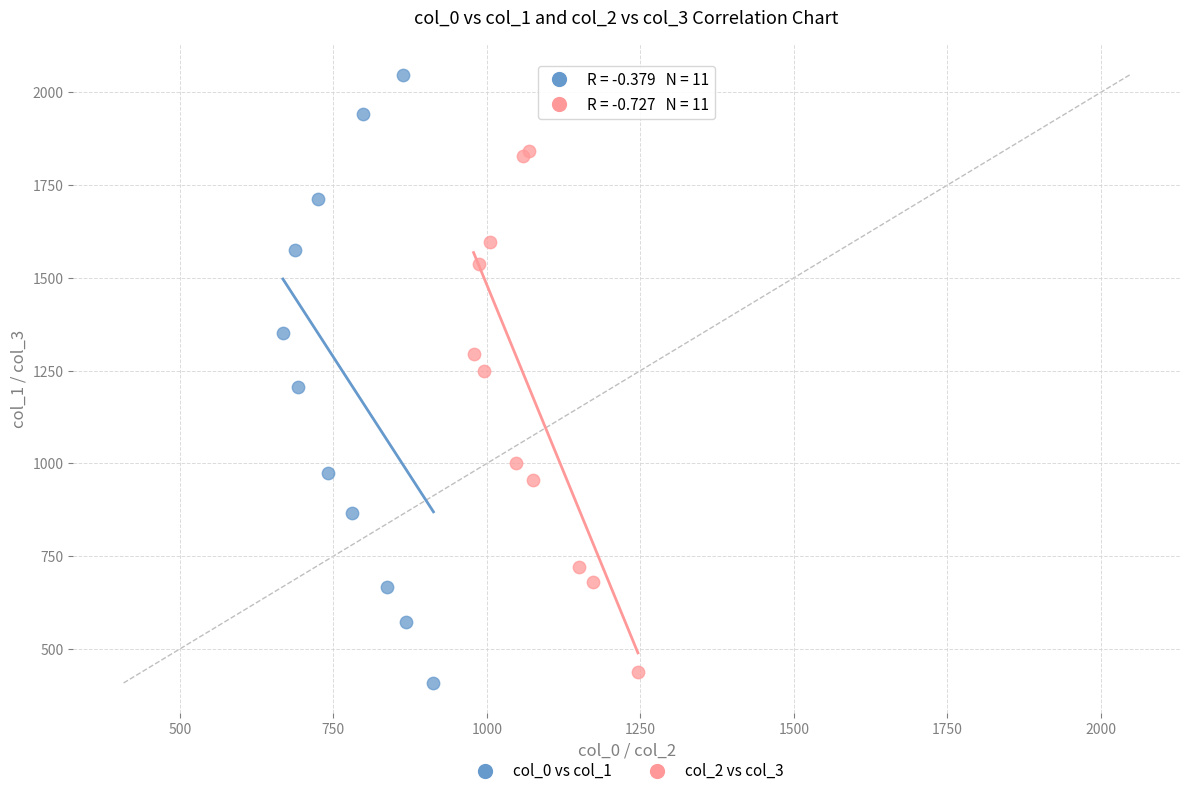

Which series reaches the maximum Y coordinate?

col_0 vs col_1